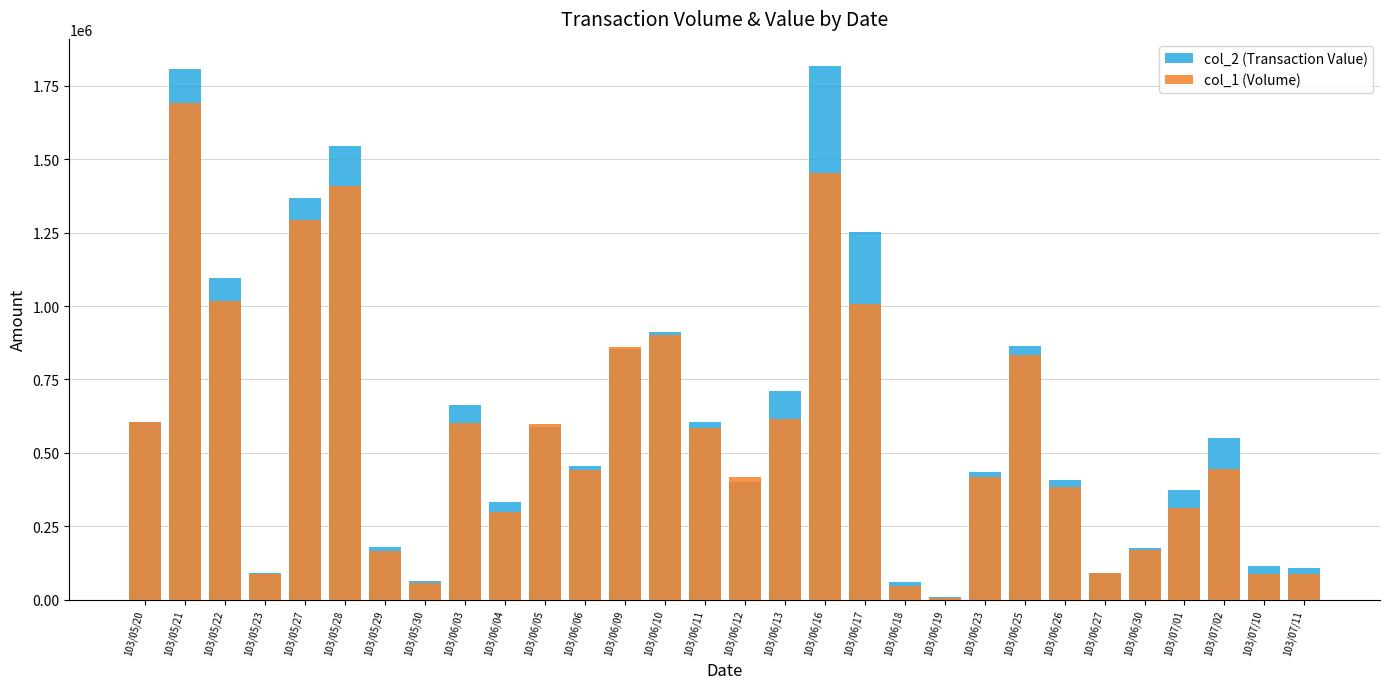

What is the label of the 18th bar from the left?

103/06/16